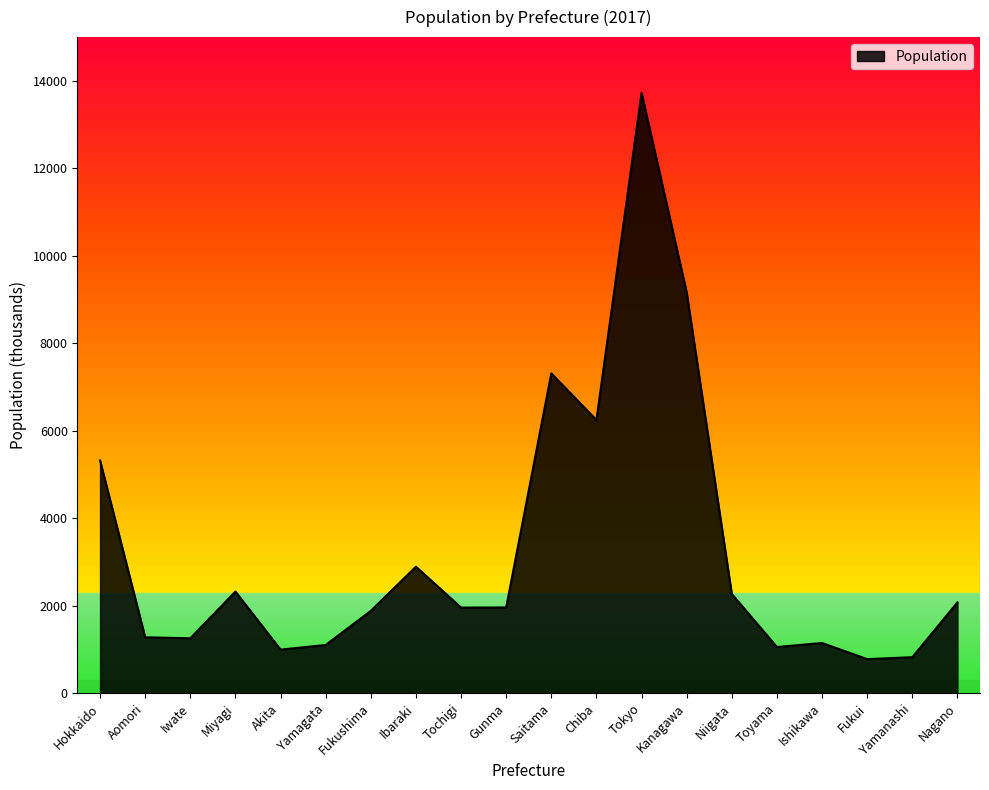

Is it true that the value at Aomori is 790?

False